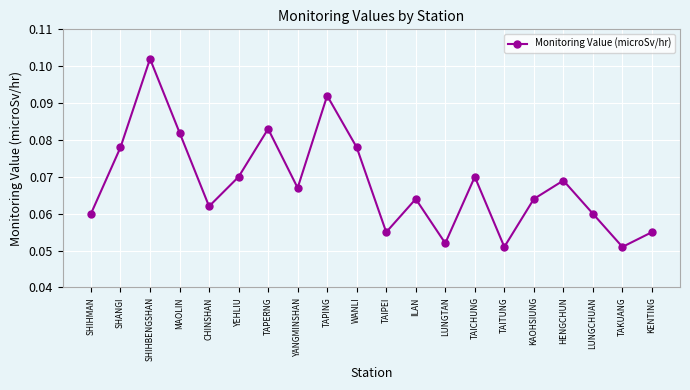

True or false: the data has more than 2 interior local peaks.

True